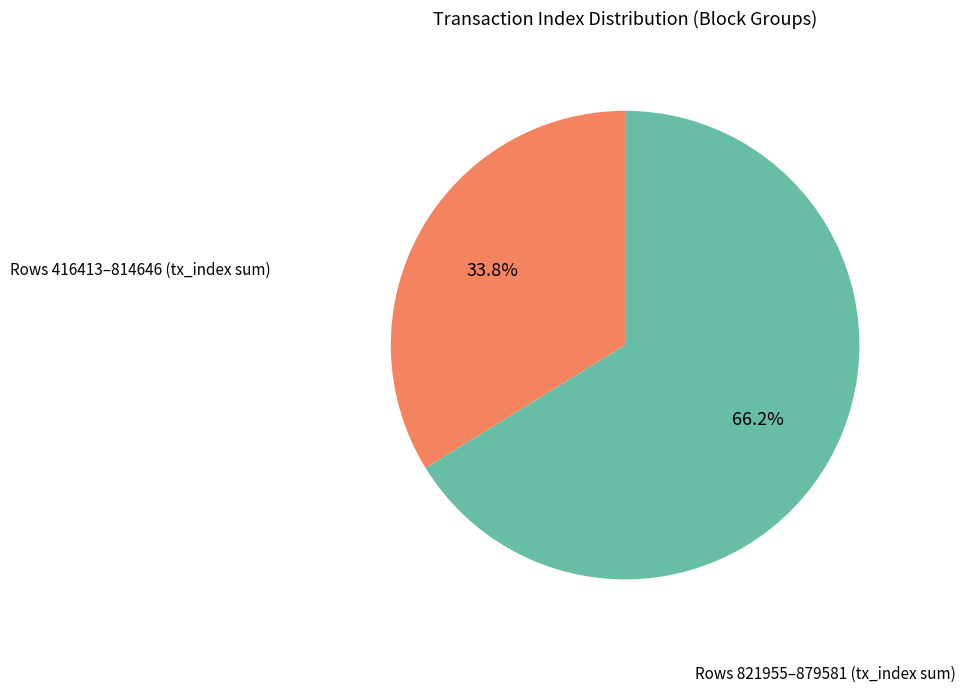

Is there any slice that represents more than half of the pie?

Yes